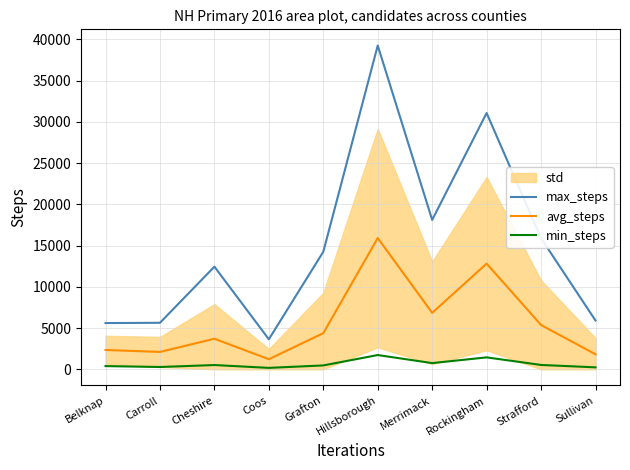

Which series has the largest total across all categories?

max_steps